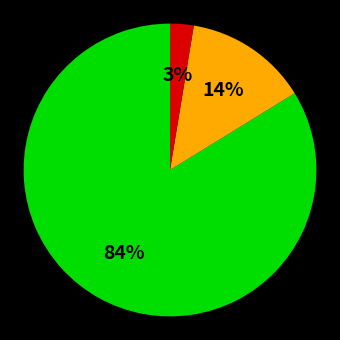

To the nearest percent, what is the average slice percentage?

33%